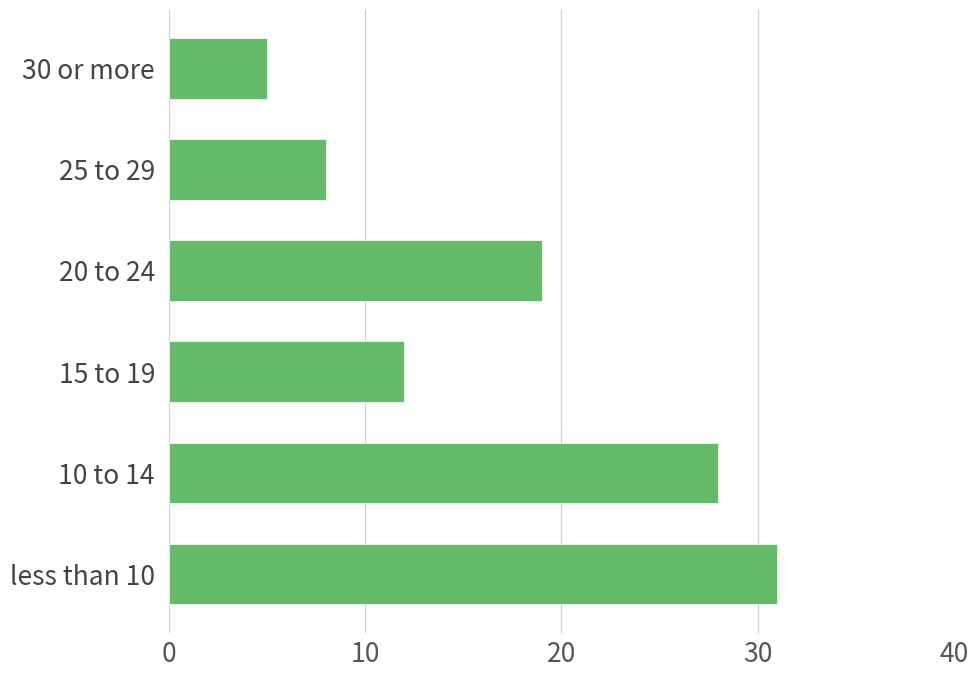

Count the values in the range 8 to 28.

4